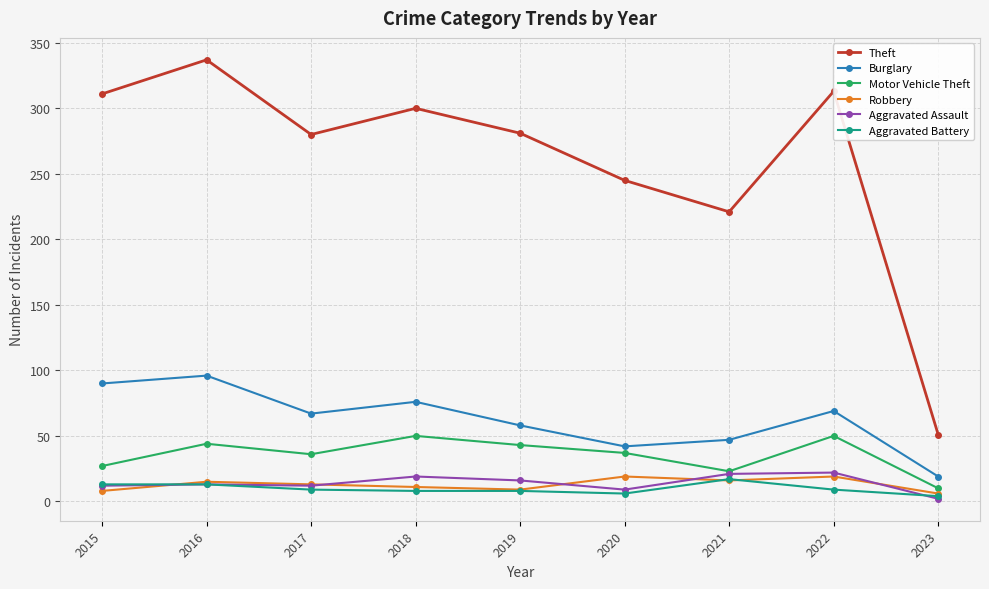

Where is Theft nearest to the value 194?

2021